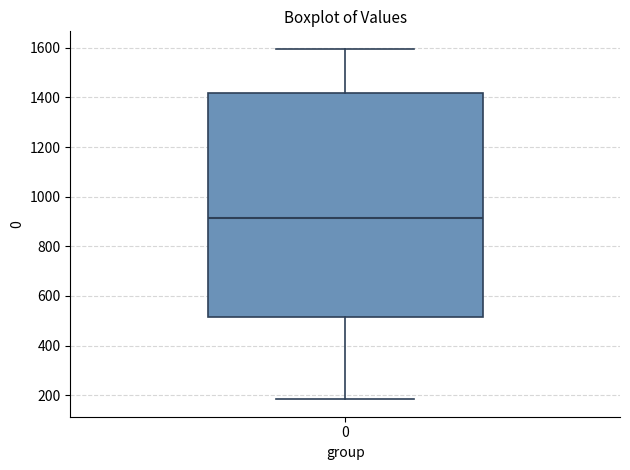

Where is the upper edge of the box at x = 0 on the y-axis? The values are not printed on the chart, so give them approximately, as read against the axis.

1420